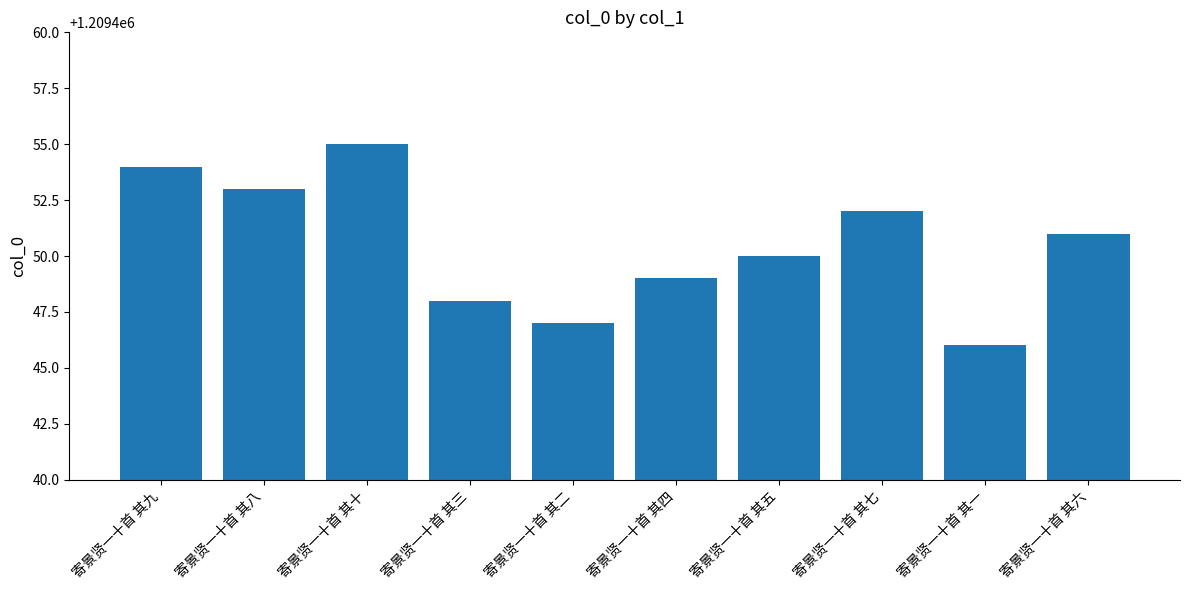

Rank the categories by value from highest to lowest.

寄景贤一十首 其十, 寄景贤一十首 其九, 寄景贤一十首 其八, 寄景贤一十首 其七, 寄景贤一十首 其六, 寄景贤一十首 其五, 寄景贤一十首 其四, 寄景贤一十首 其三, 寄景贤一十首 其二, 寄景贤一十首 其一